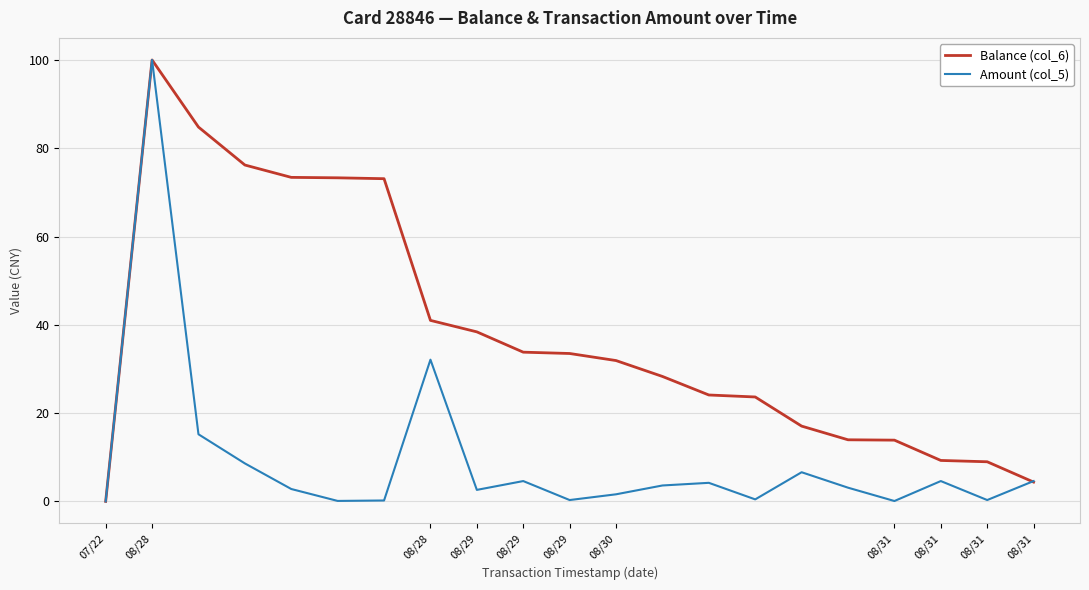

Which series has the largest total across all categories?

Balance (col_6)